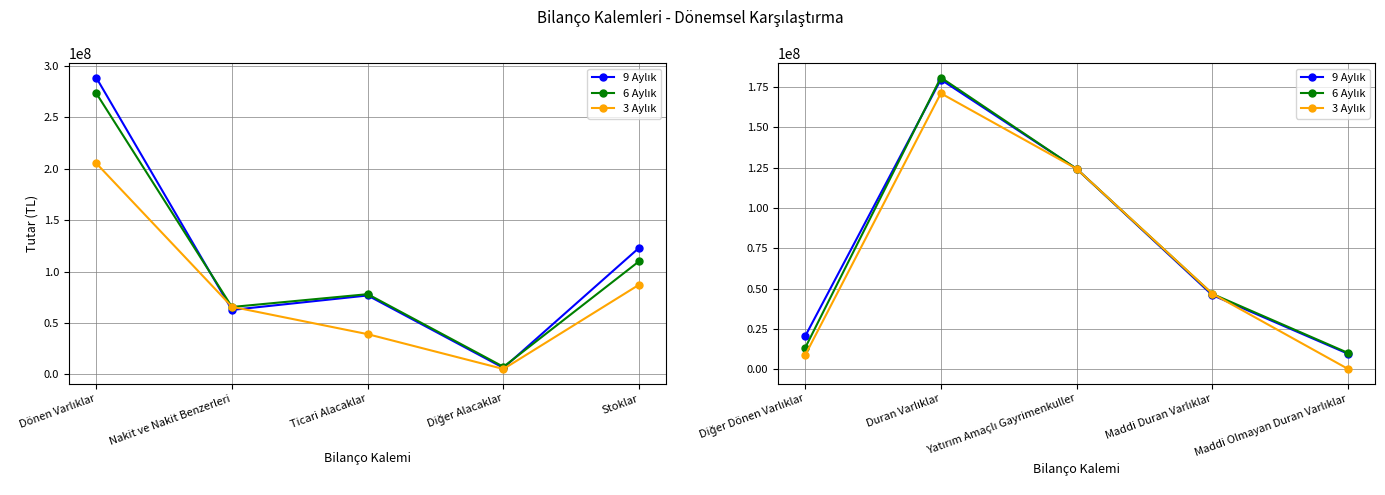

List the series in order of their overall mean, highest first.

9 Aylık, 6 Aylık, 3 Aylık